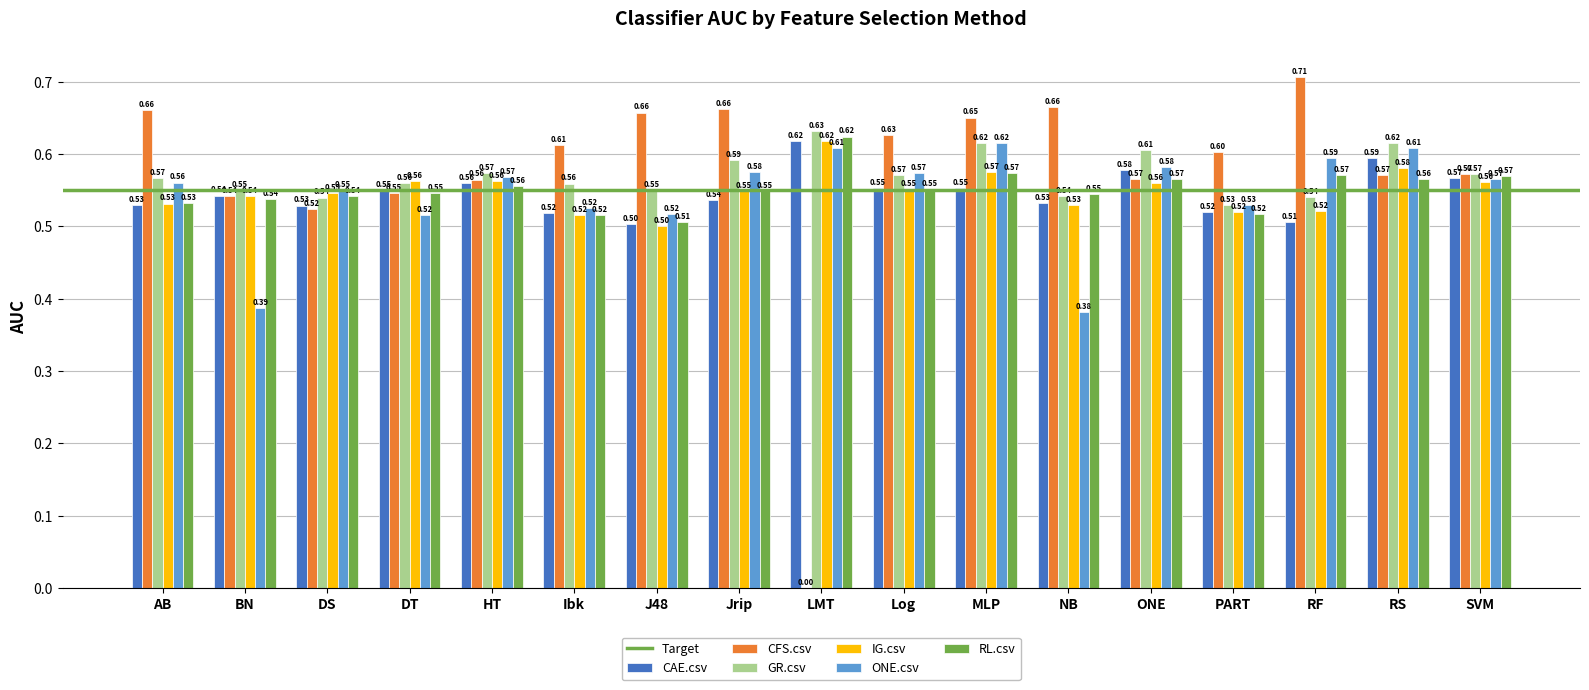

What is the total value across all series at HT?

3.4